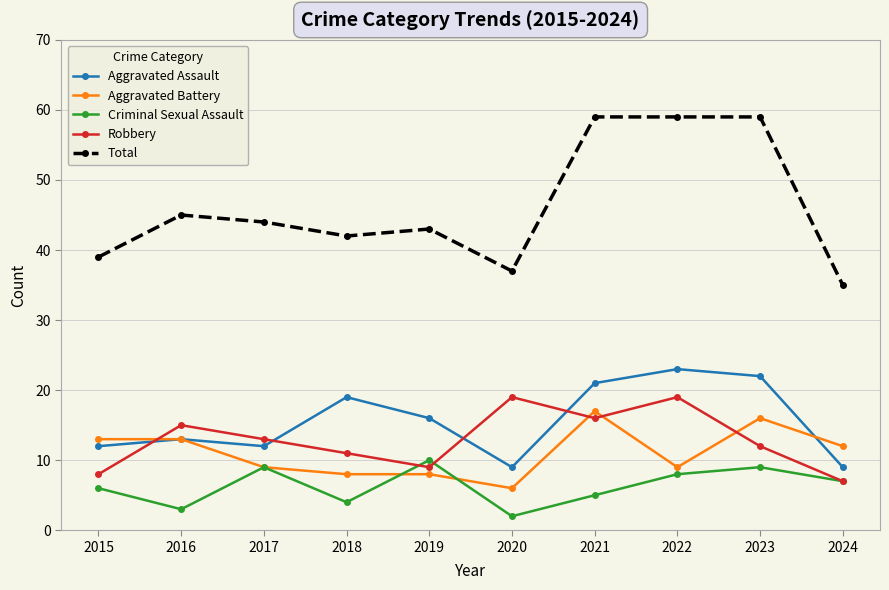

Where is Robbery nearest to the value 13?

2017